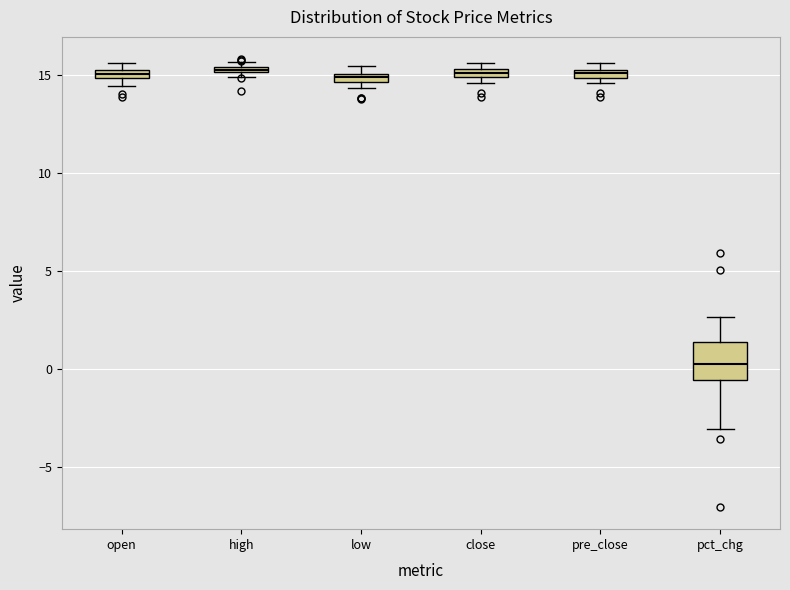

Where is the lower edge of the box for high on the y-axis? The values are not printed on the chart, so give them approximately, as read against the axis.

15.0